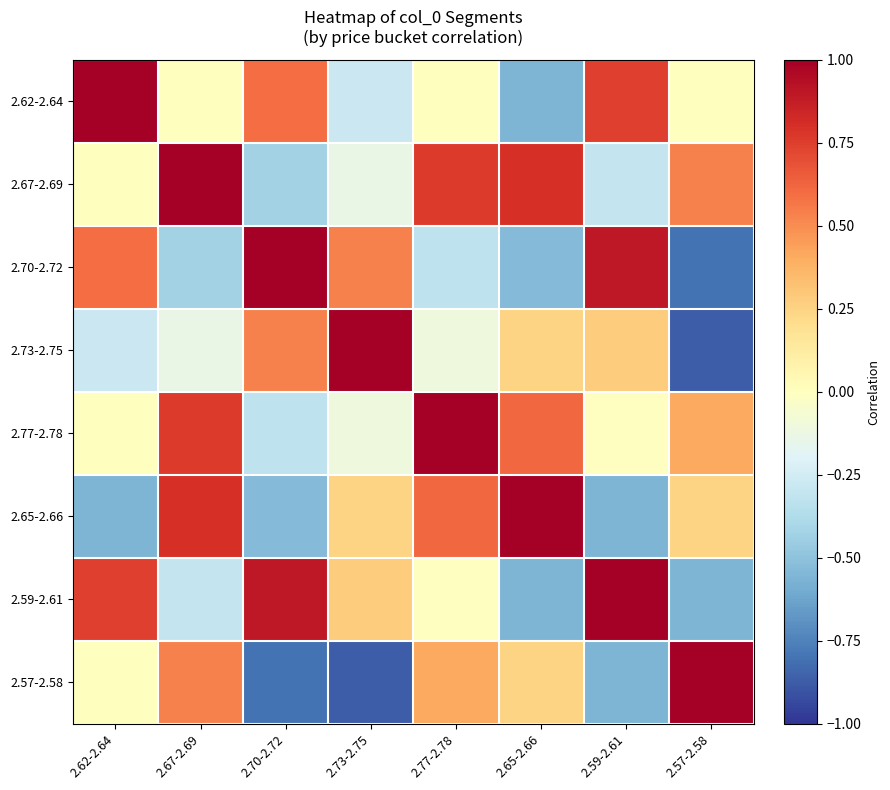

What is the maximum value shown in the chart?

1.0